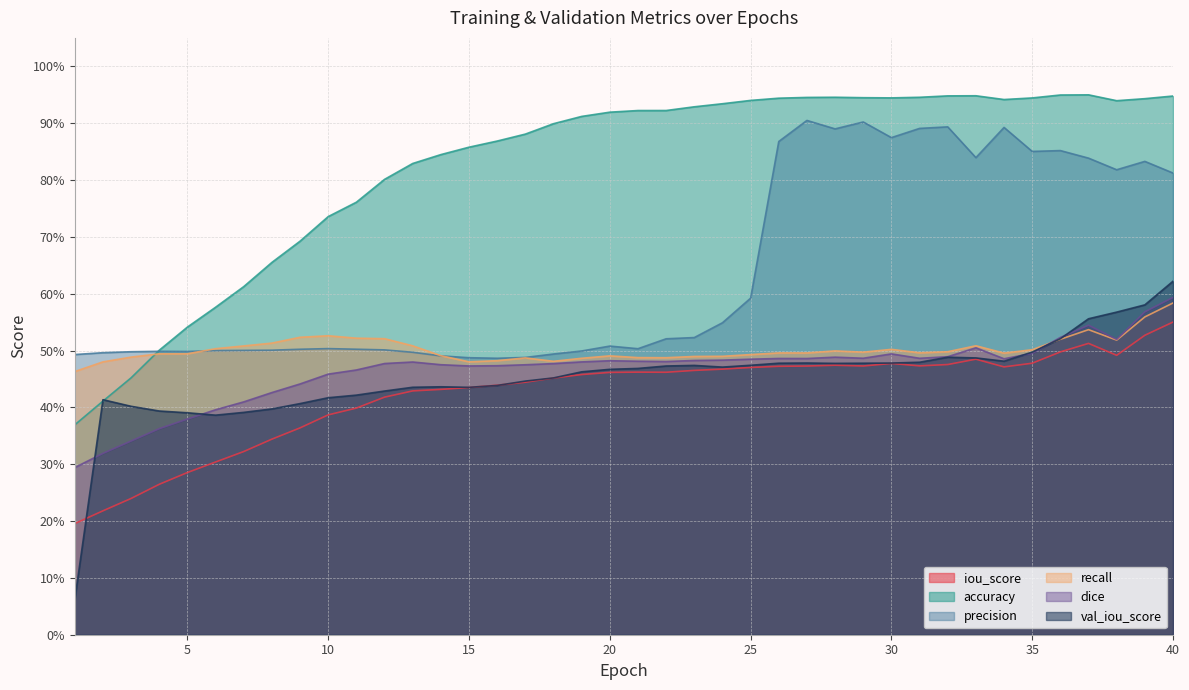

In dice, how many points are higher than both neighbors (excluding endpoints)?

7